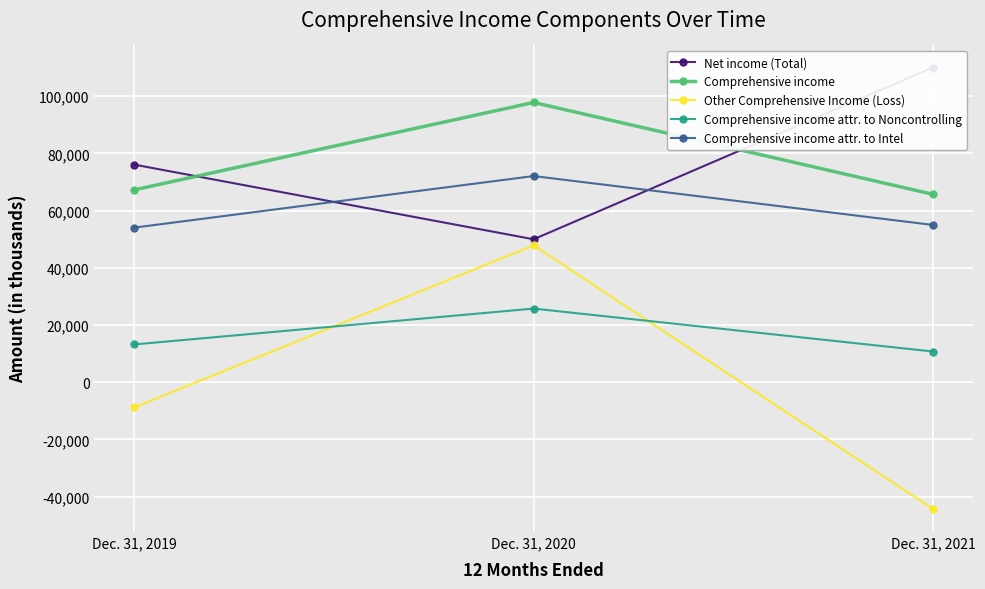

What is the value of the Comprehensive income attr. to Intel point at the 1st from the left?

54046